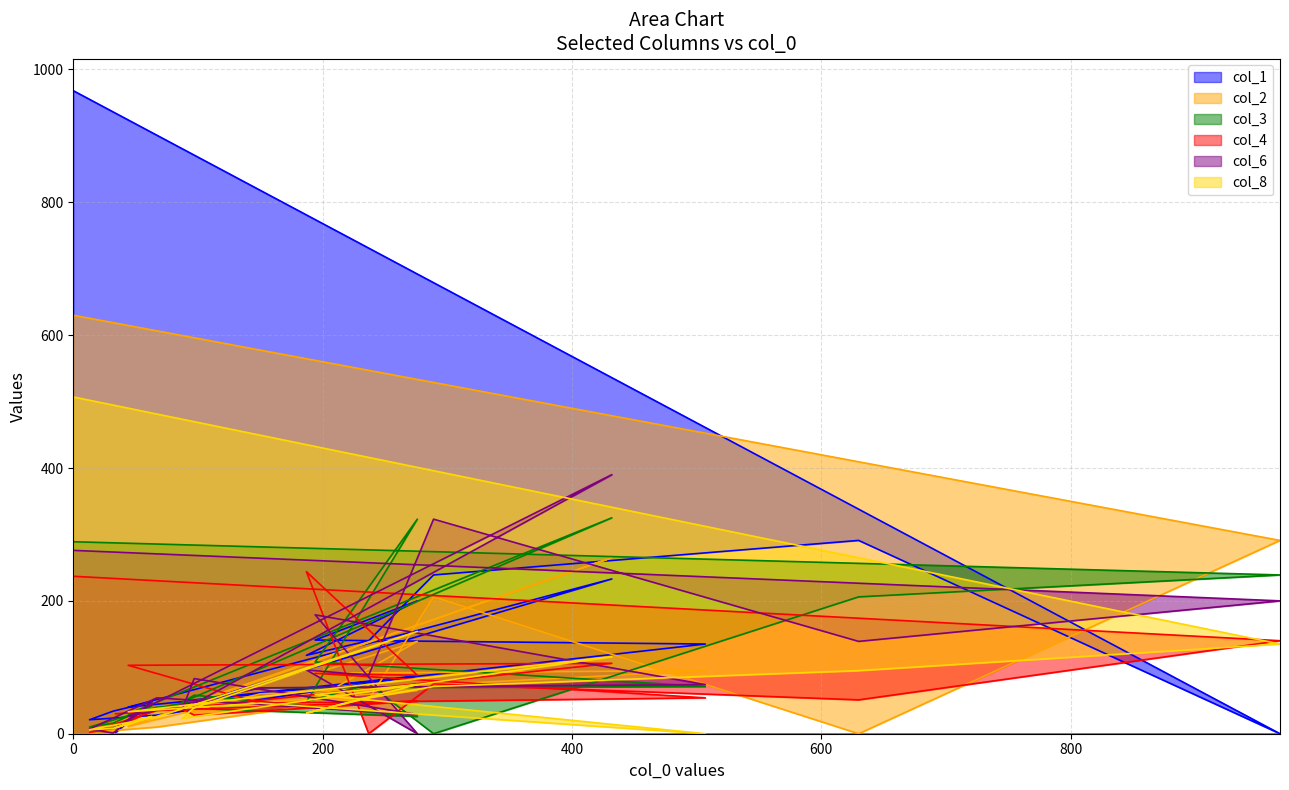

The value of col_3 at 8 is 37. True or false?

False